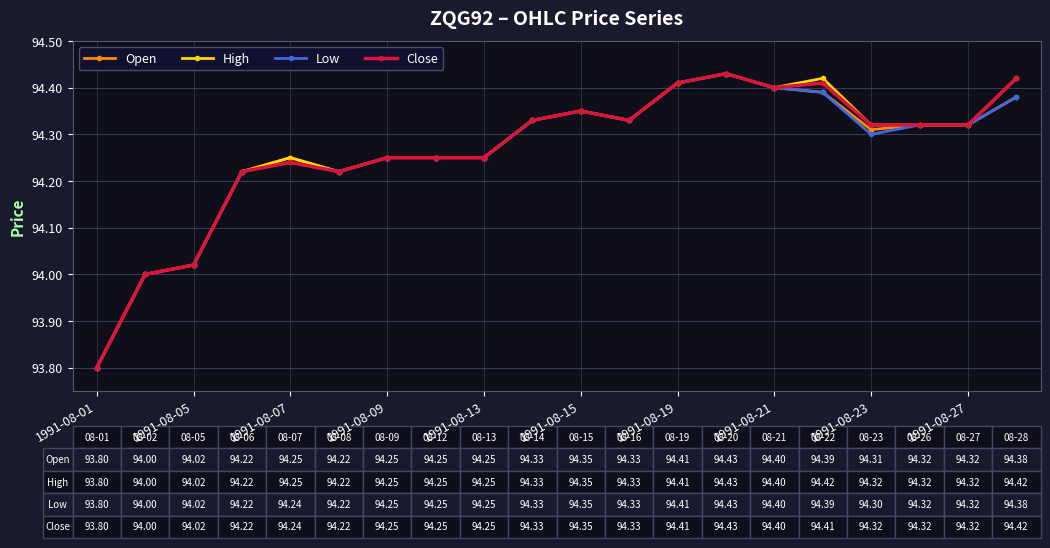

What is the value of the Close point at the 1st from the left?

93.8